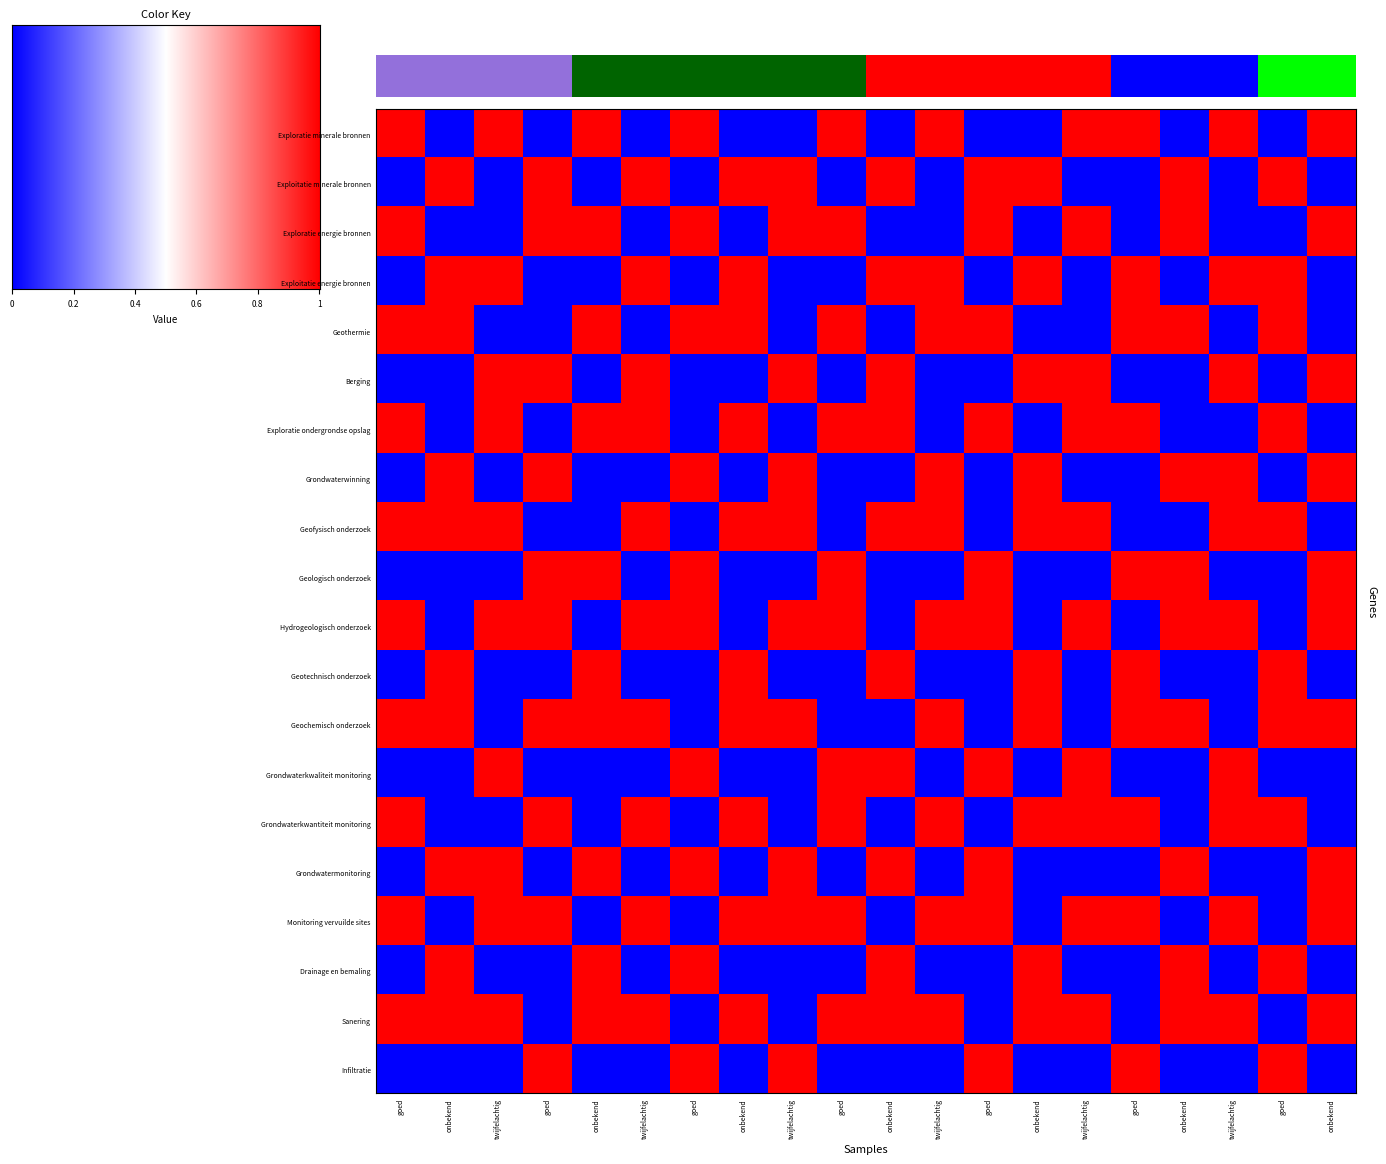

List the series in order of their peak value, highest first.

Exploratie minerale bronnen, Exploitatie minerale bronnen, Exploratie energie bronnen, Exploitatie energie bronnen, Geothermie, Berging, Exploratie ondergrondse opslag, Grondwaterwinning, Geofysisch onderzoek, Geologisch onderzoek, Hydrogeologisch onderzoek, Geotechnisch onderzoek, Geochemisch onderzoek, Grondwaterkwaliteit monitoring, Grondwaterkwantiteit monitoring, Grondwatermonitoring, Monitoring vervuilde sites, Drainage en bemaling, Sanering, Infiltratie